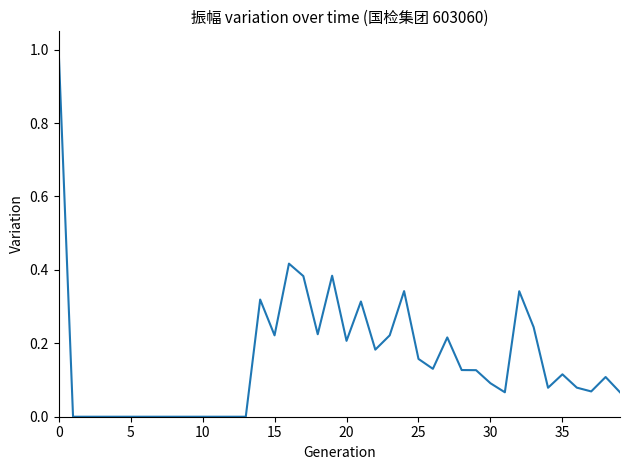

What is the maximum value shown in the chart?

1.0